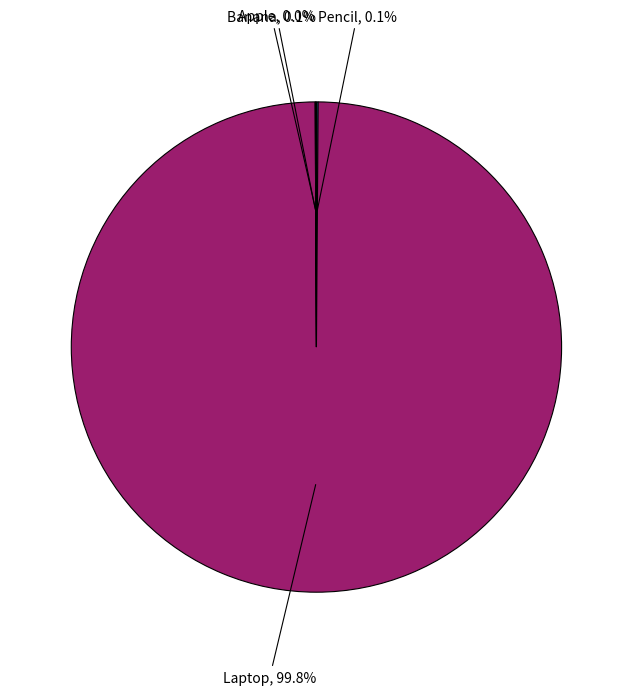

Which category has the smallest portion of the pie?

Apple